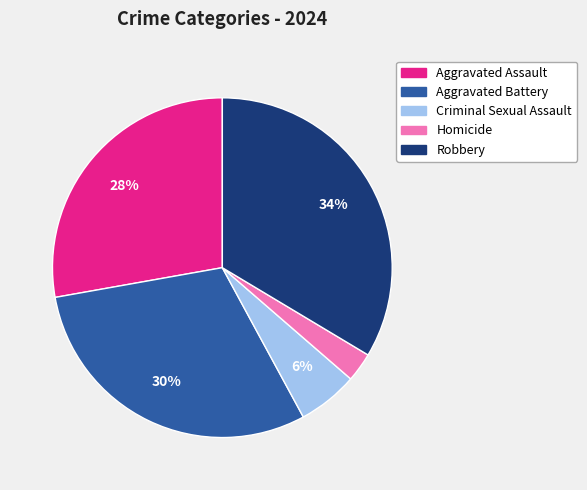

Combined, do Homicide and Aggravated Assault account for over 50%?

No